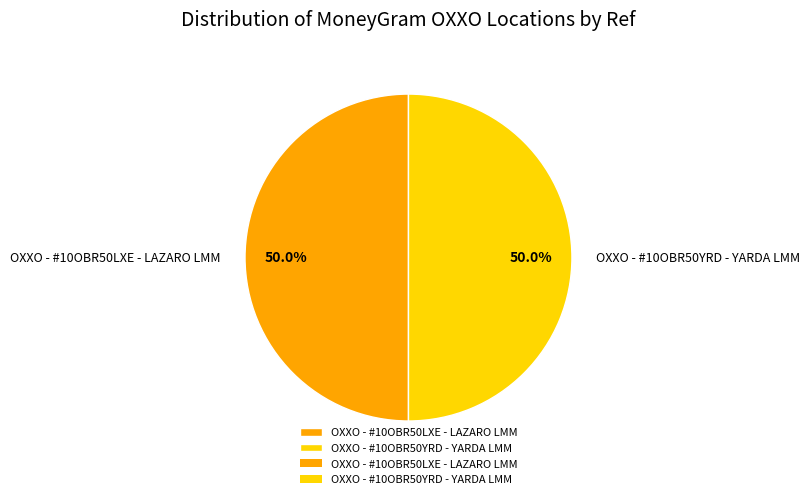

Is the sum of OXXO - #10OBR50LXE - LAZARO LMM and OXXO - #10OBR50YRD - YARDA LMM greater than half?

Yes